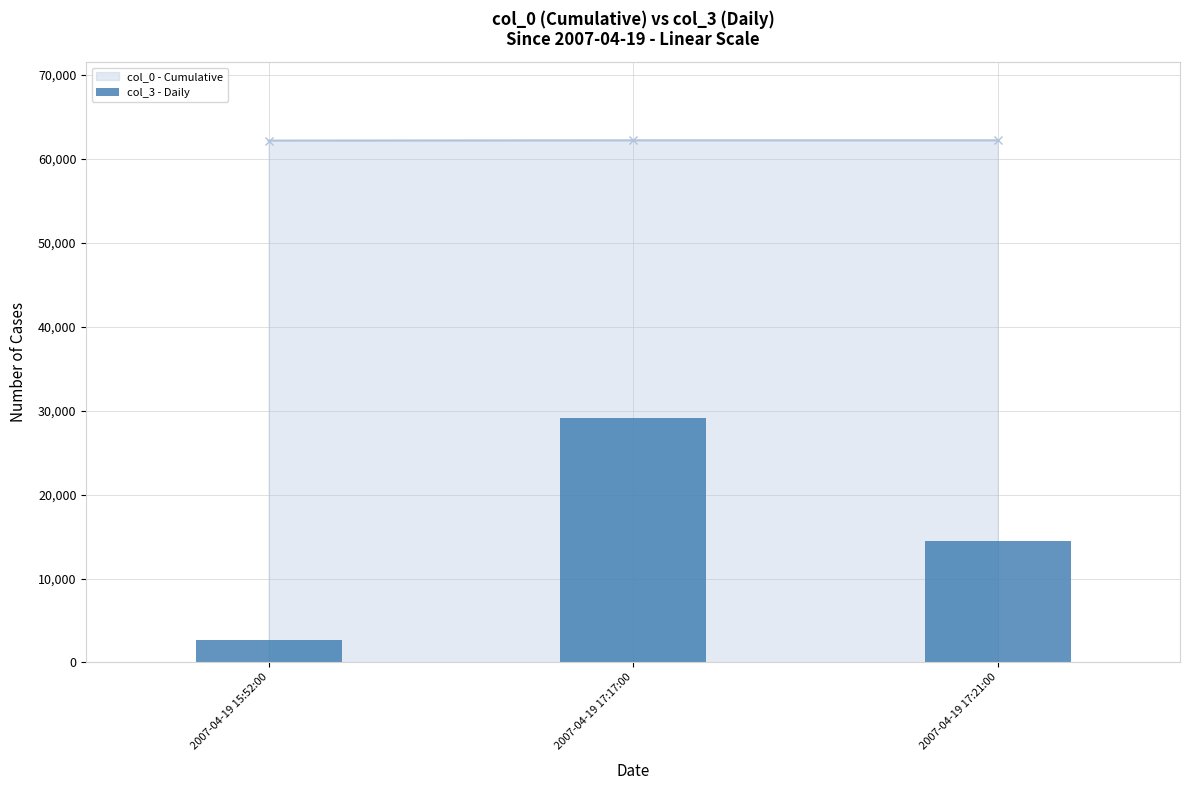

What is the value of the col_0 - Cumulative point at the 3rd from the left?

62233